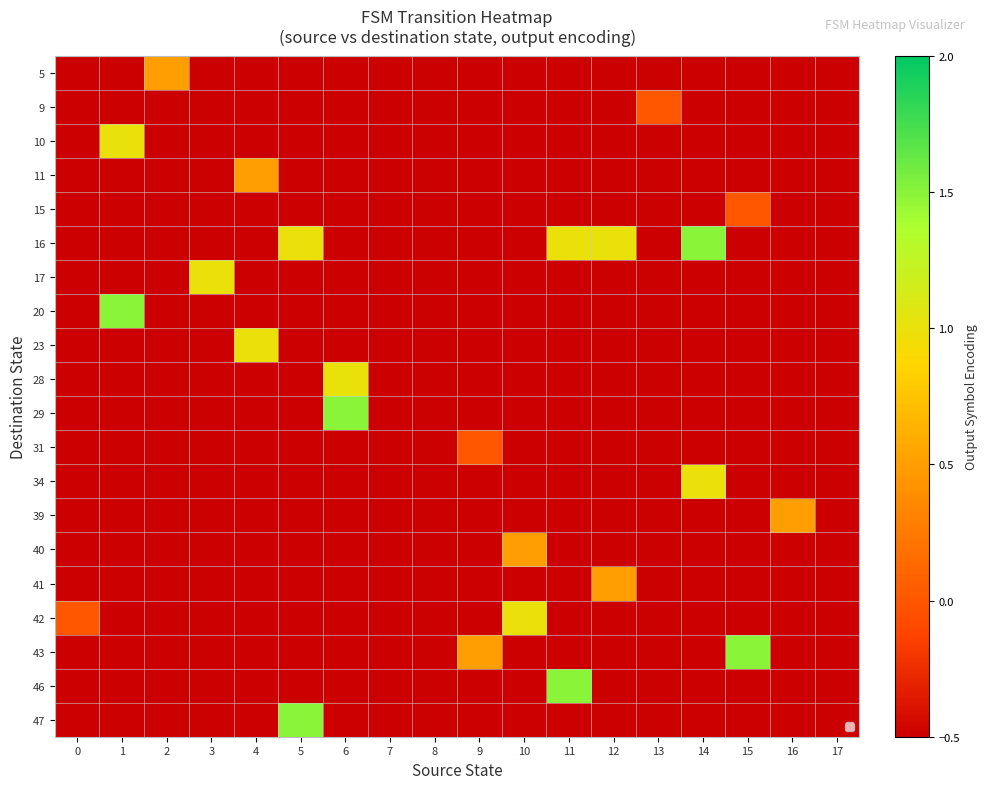

Count the number of categories in the chart.

18